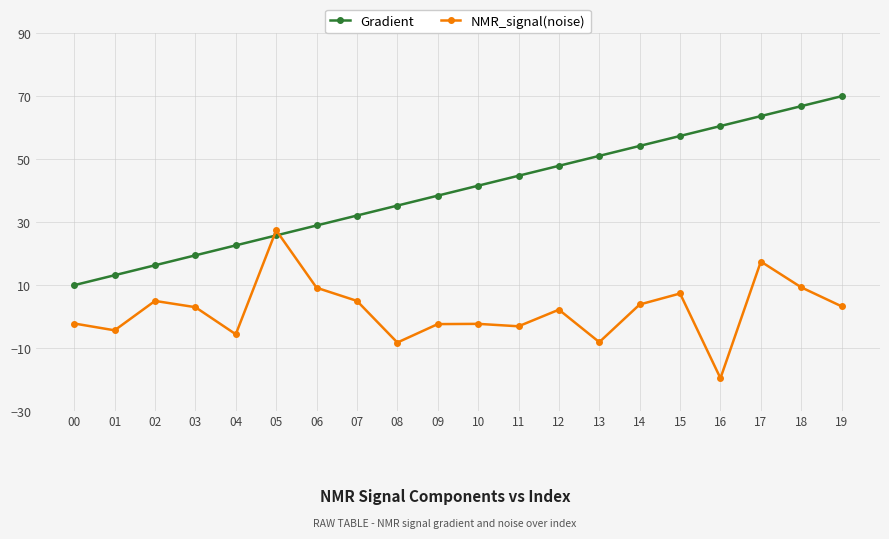

What is the value of the Gradient point at the 11th from the left?

41.6